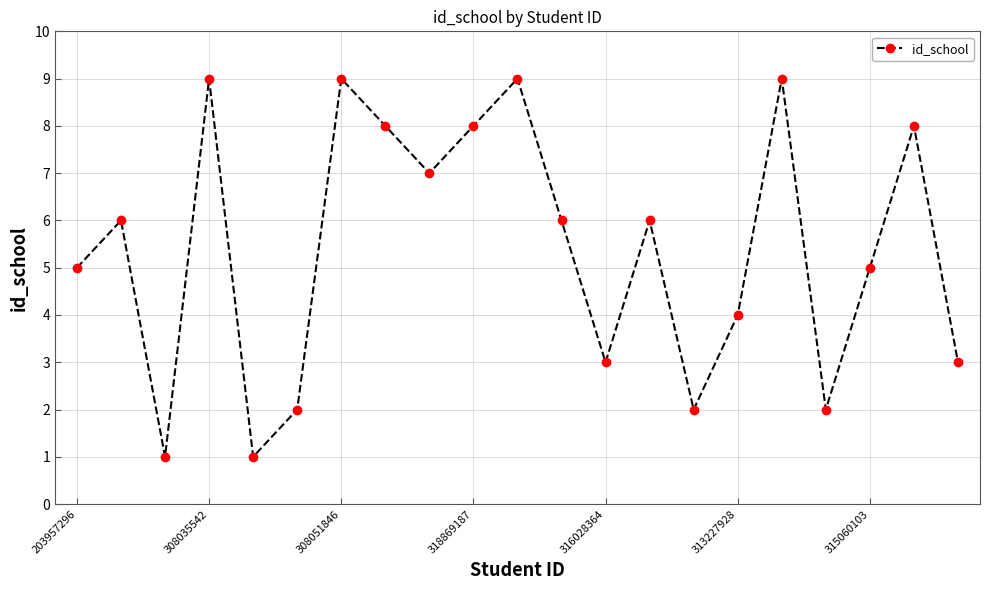

What is the smallest value displayed?

1